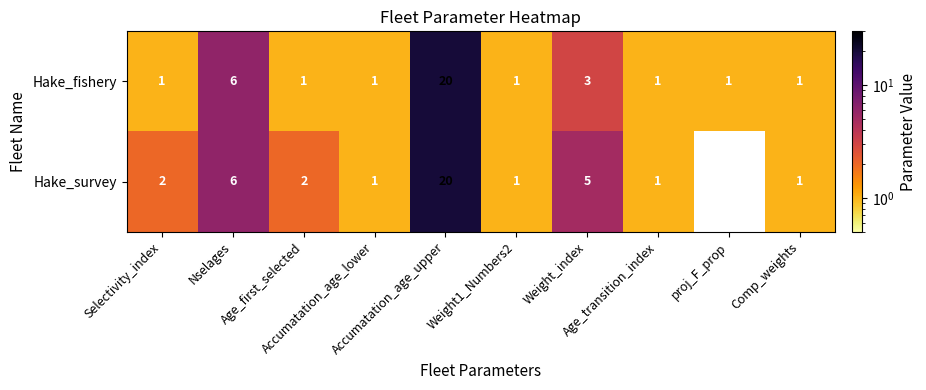

What is the difference between the maximum and minimum values in the Hake_survey series?

20